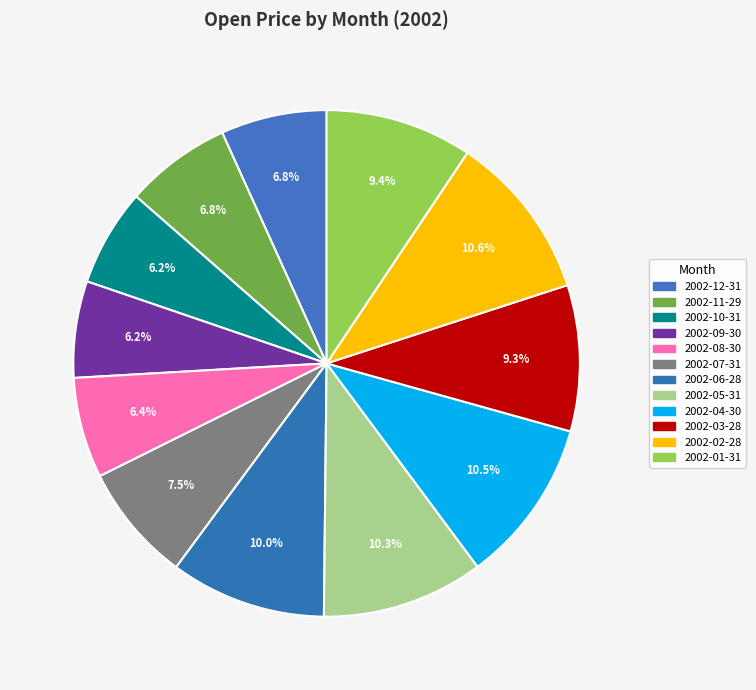

Count the number of slices in the pie.

12